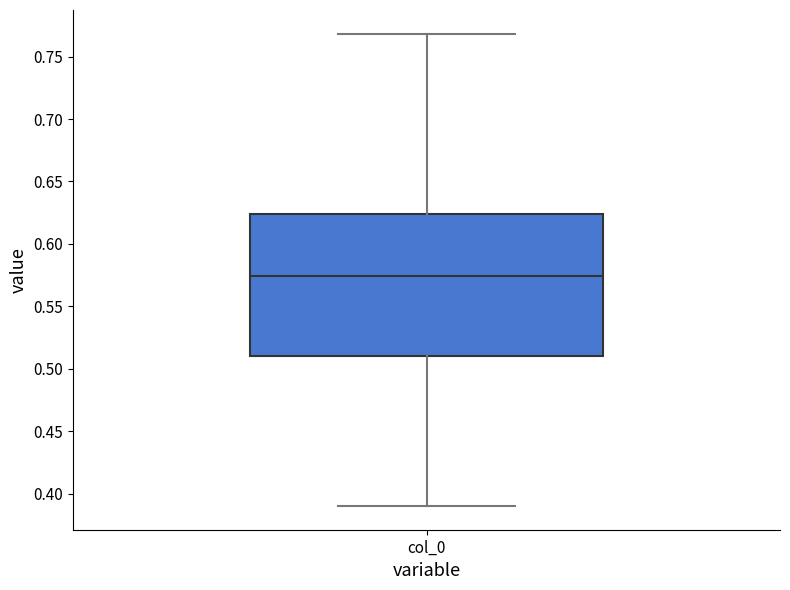

Transcribe this box plot: give where the median line is, the range the box spans, and where the two whiskers end, as read against the y-axis. The values are not printed on the chart, so give them approximately, as read against the axis.

median 0.575, box 0.510 to 0.625, whiskers 0.390 to 0.770